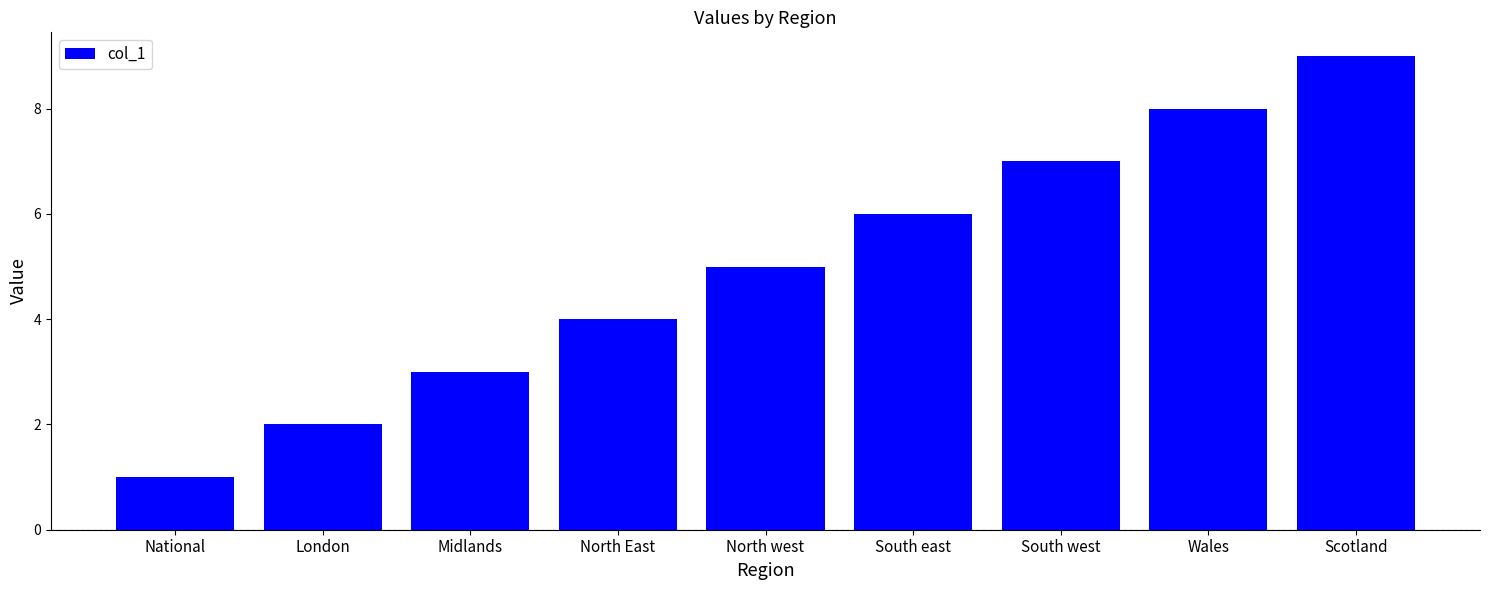

What is the approximate value at North west?

5